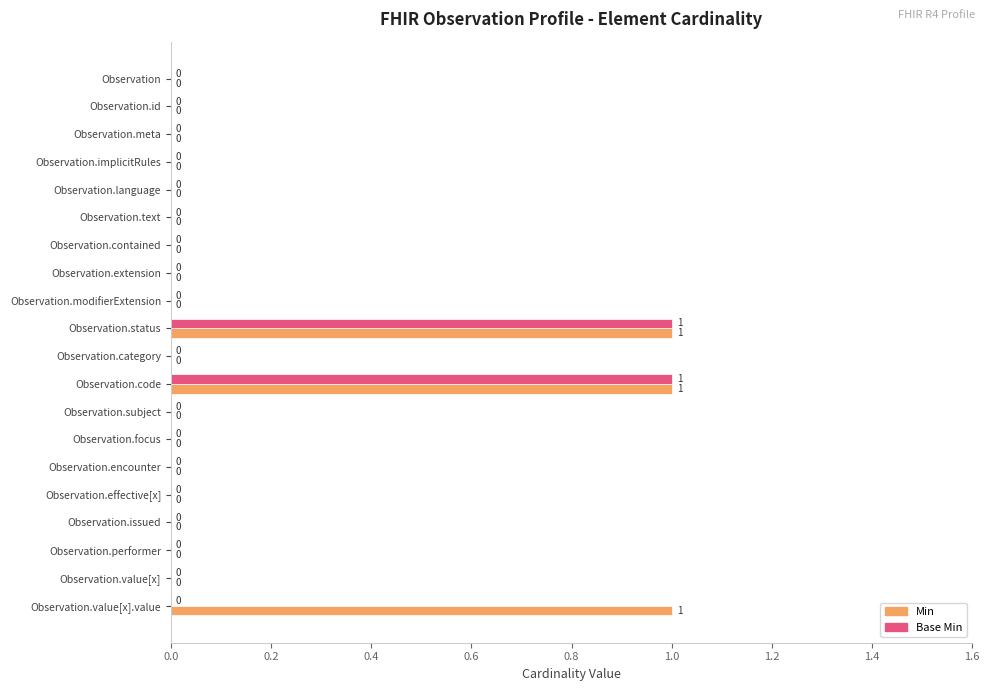

How many Base Min values are between 0 and 1?

20